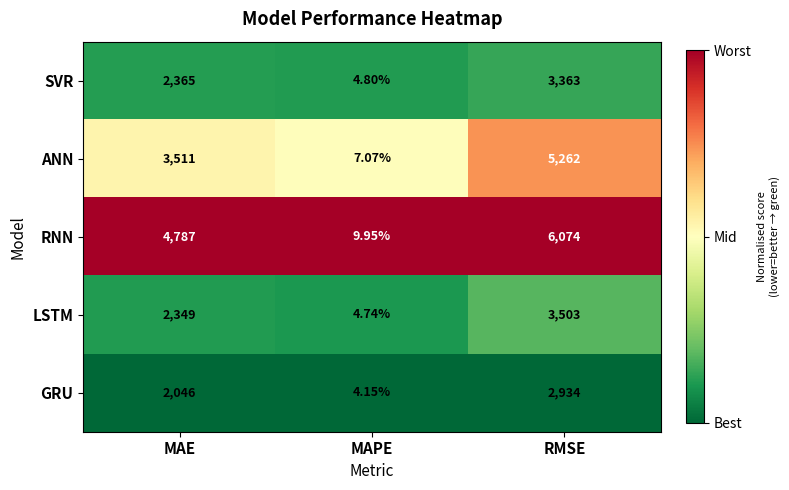

Between MAE and MAPE, which series saw the biggest shift?

RNN